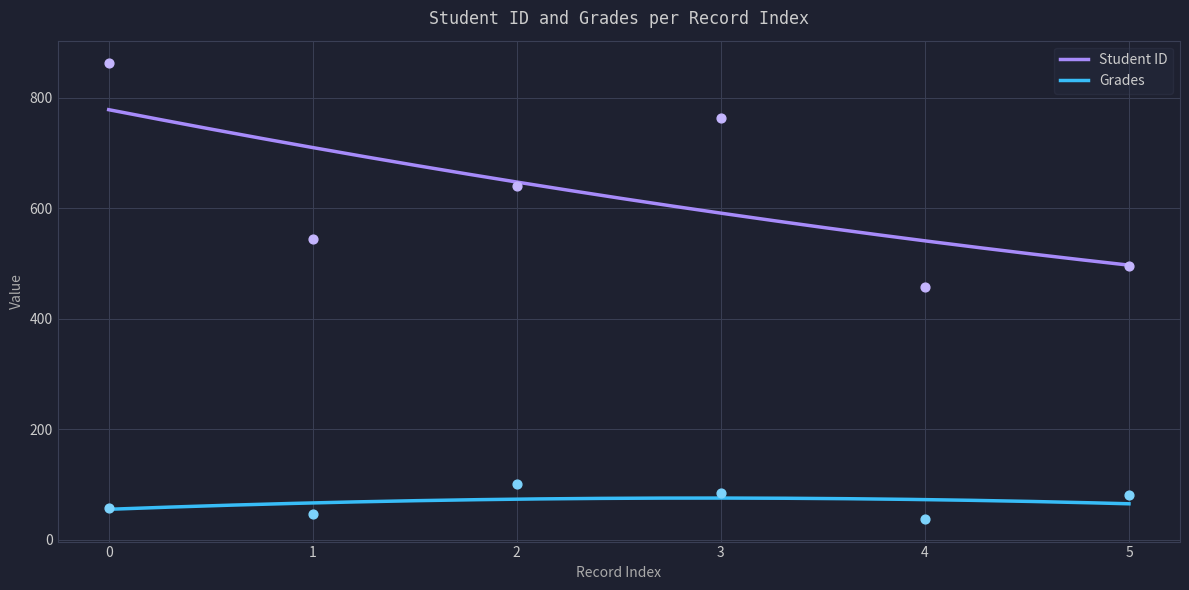

What is the total value across all series at 1?

591.6